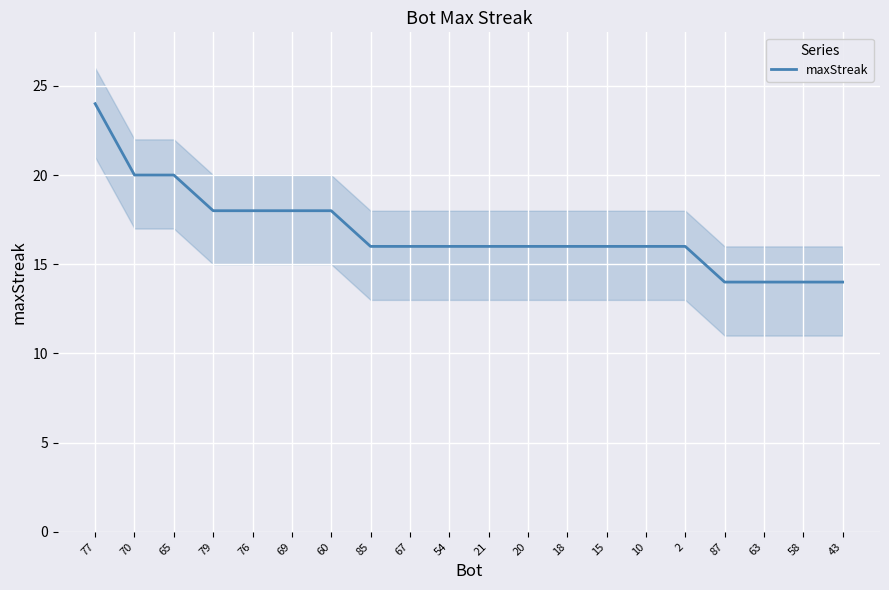

Reading left to right, extract all data points from this chart.

77=24	70=20	65=20	79=18	76=18	69=18	60=18	85=16	67=16	54=16	21=16	20=16	18=16	15=16	10=16	2=16	87=14	63=14	58=14	43=14